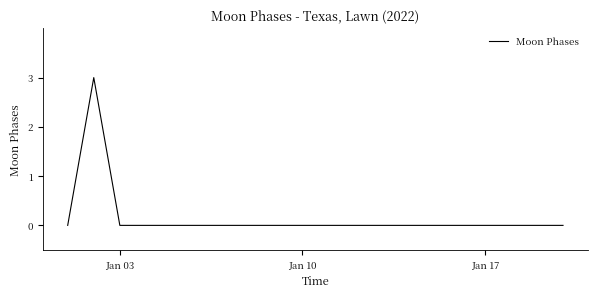

How many lines are shown in the chart?

1